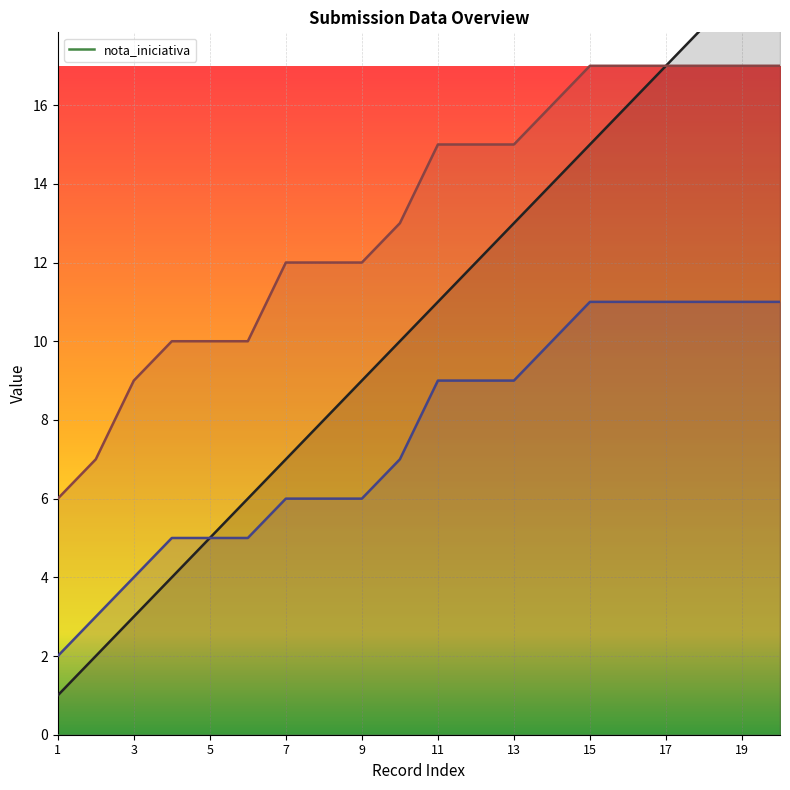

Is the value of _parent_index at 7 greater than the value of _index at 17?

No